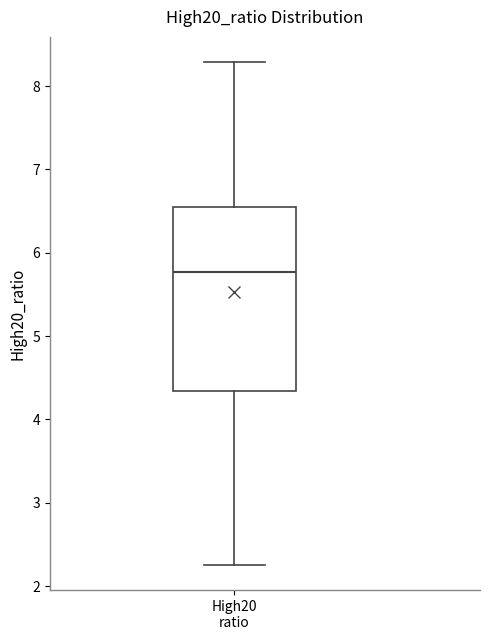

Where does the median line of the box for High20 ratio sit on the y-axis? The values are not printed on the chart, so give them approximately, as read against the axis.

5.8